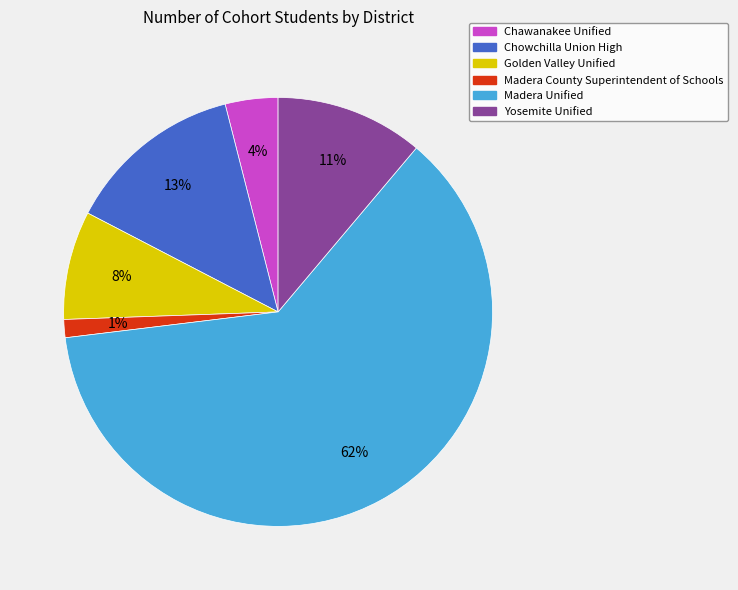

Is there any slice that represents more than half of the pie?

Yes